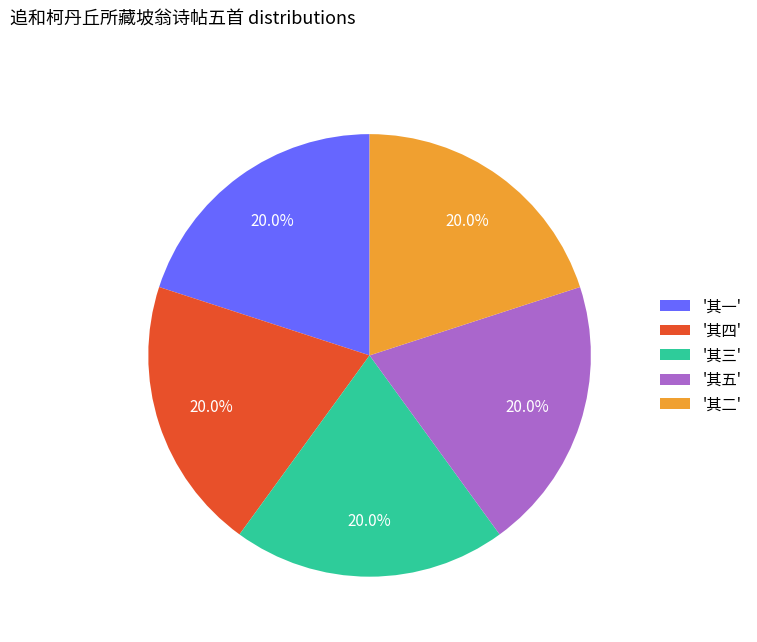

How many segments does this pie chart have?

5